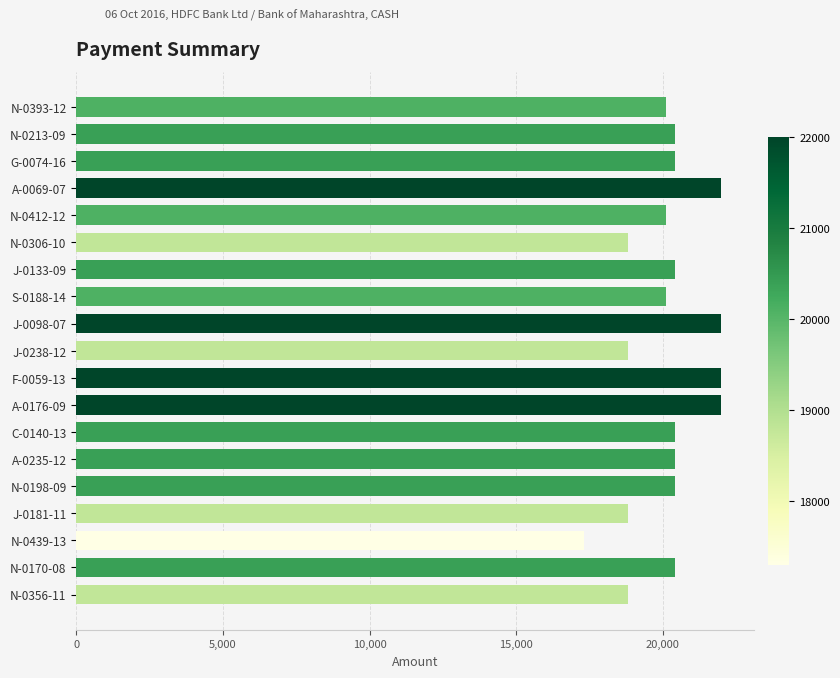

Reading top to bottom, transcribe all the data shown in this chart.

20100	20400	20400	22000	20100	18800	20400	20100	22000	18800	22000	22000	20400	20400	20400	18800	17300	20400	18800